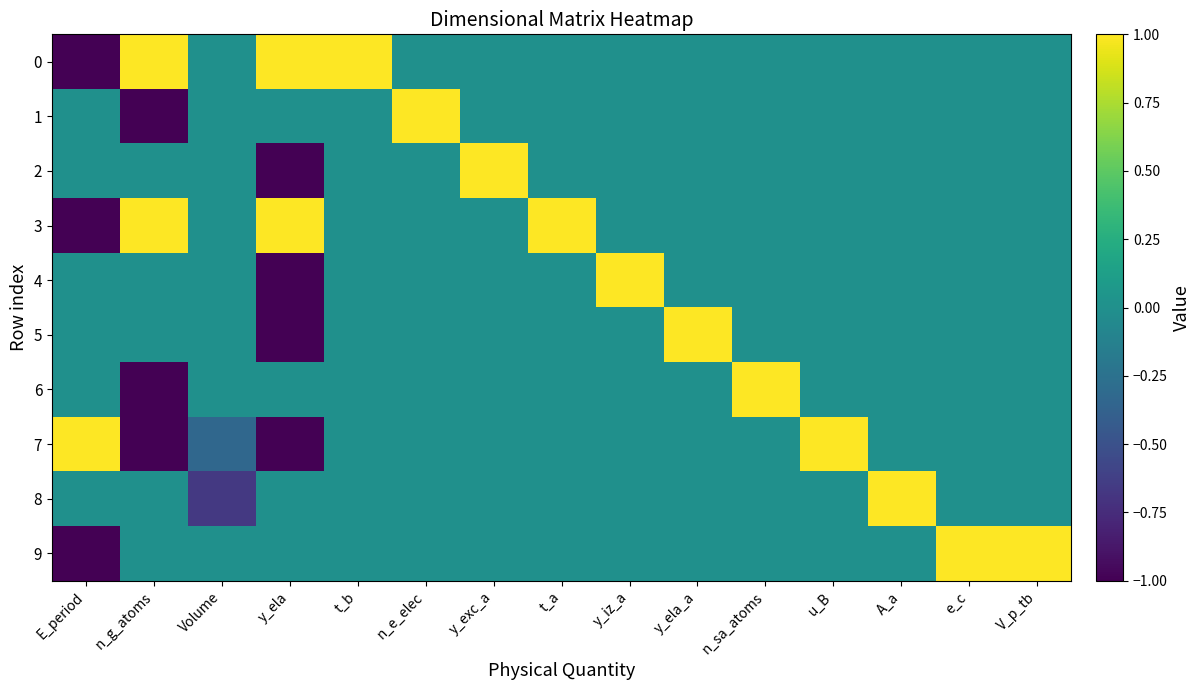

What is the greatest value displayed?

1.0